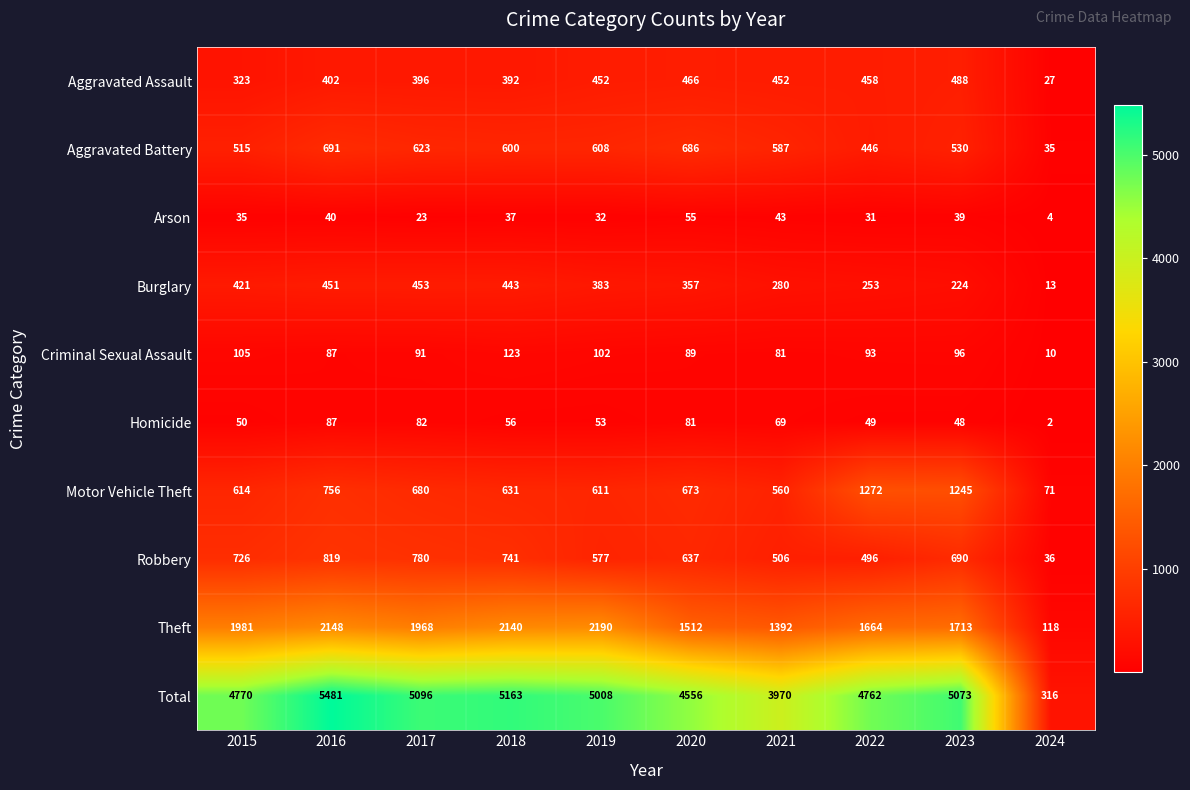

What is the spread (max minus min) of values at 2022?

4731